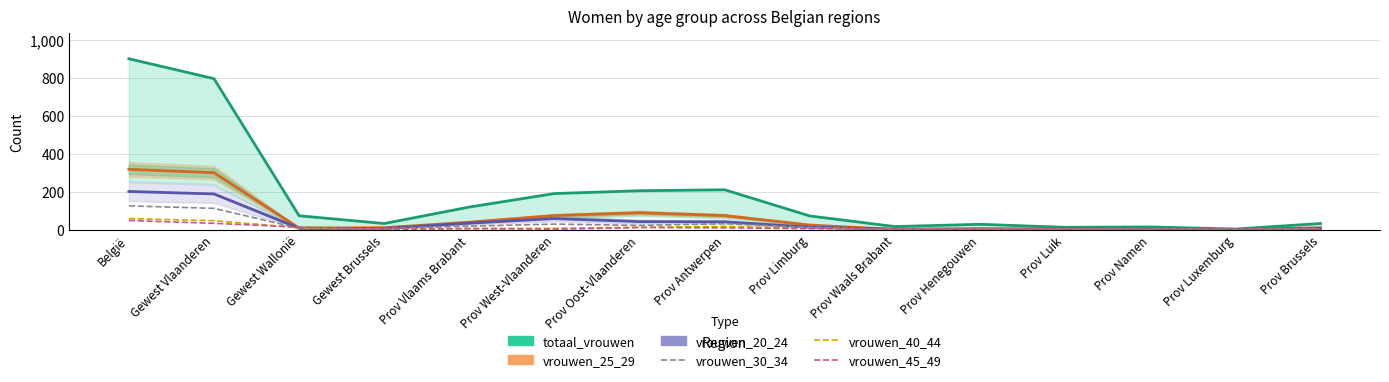

True or false: vrouwen_20_24 and vrouwen_45_49 intersect in this chart.

True